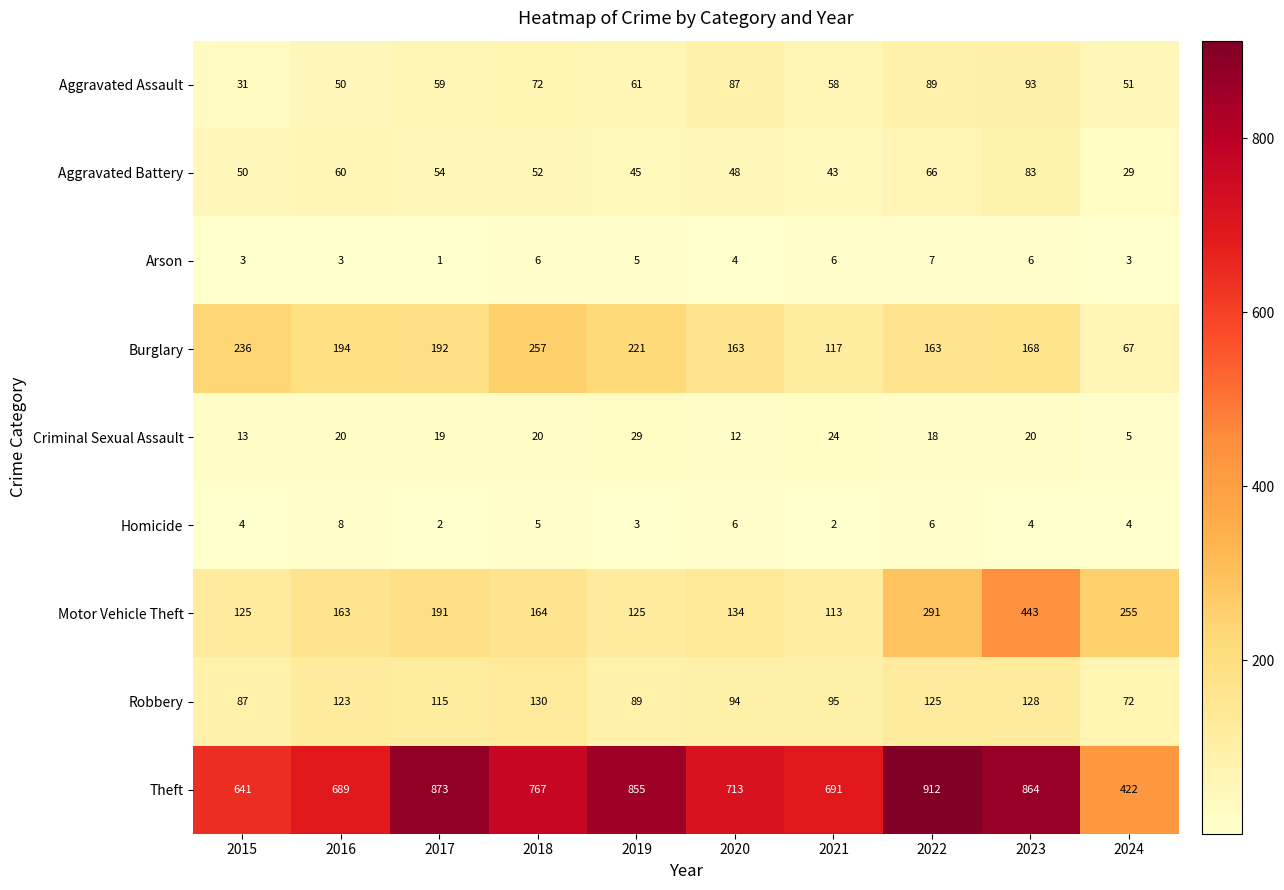

What is the sum of the Theft values at 2024 and 2020?

1135